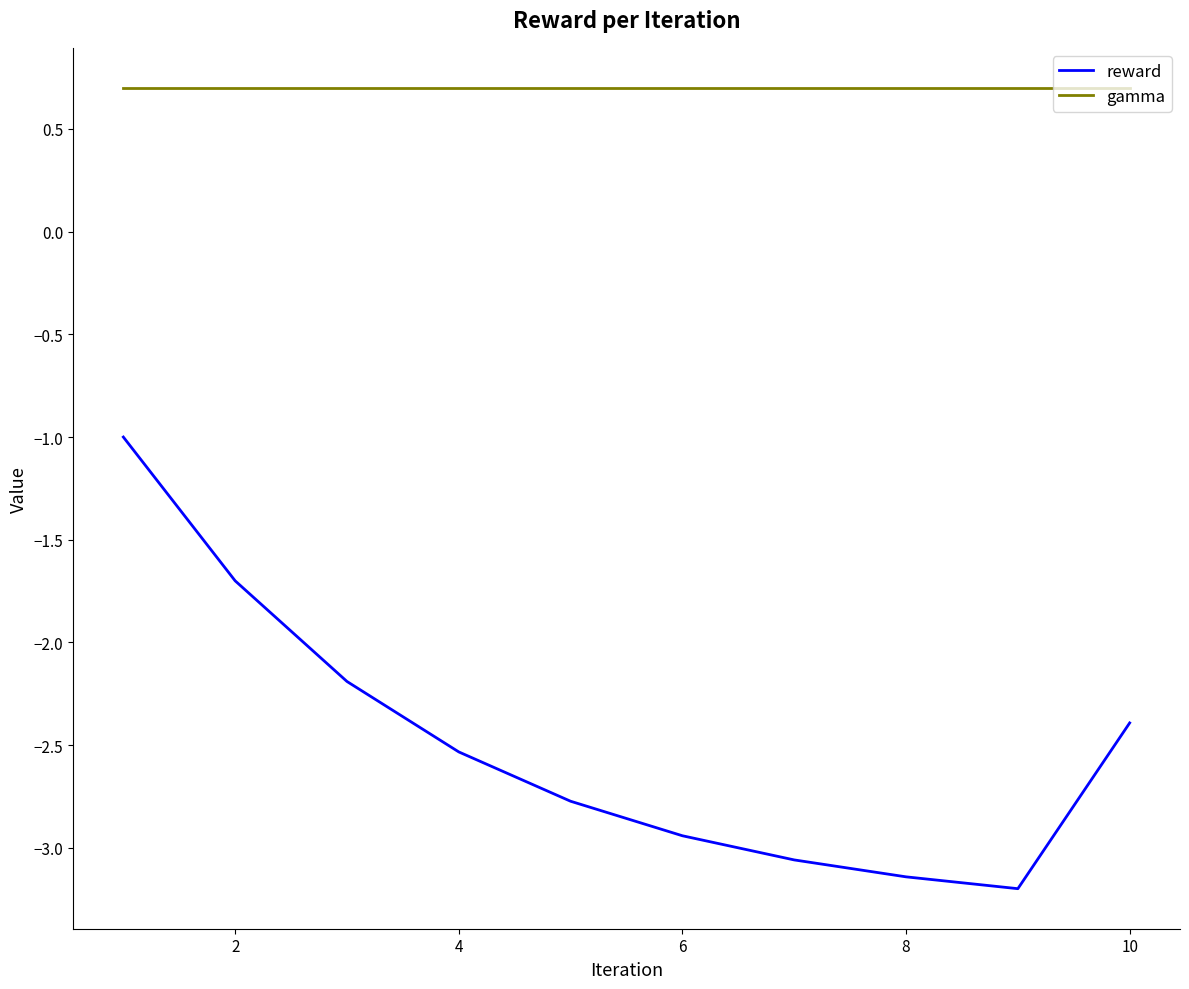

What are all the series names shown in the legend?

reward, gamma